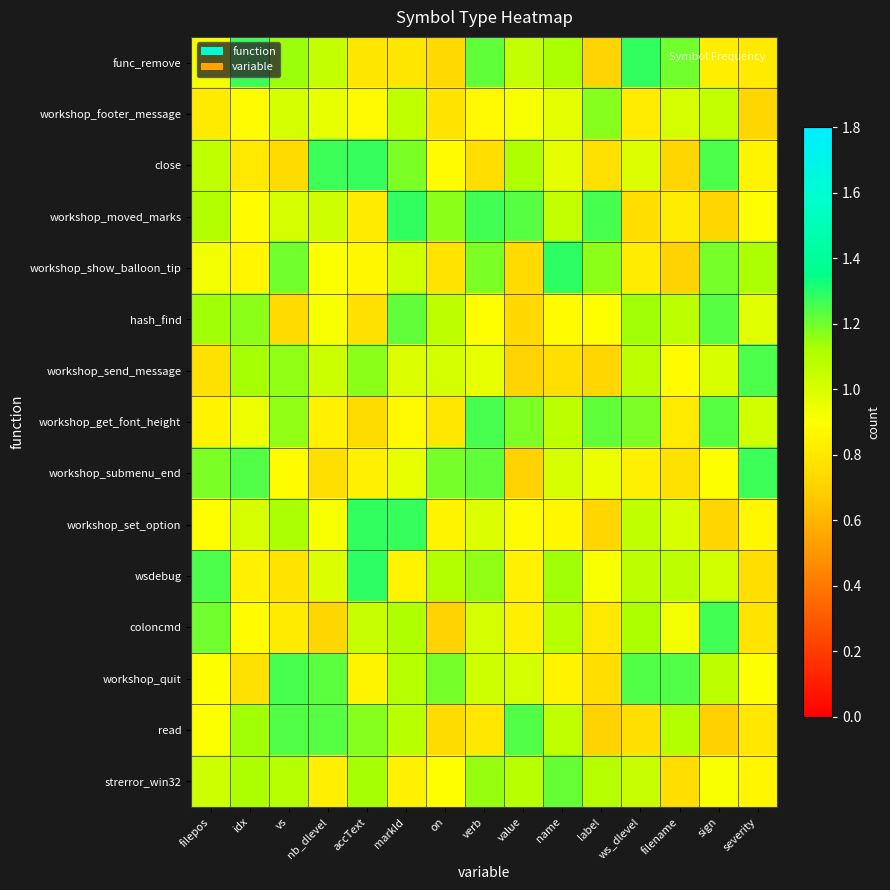

What is the minimum value shown in the chart?

0.7